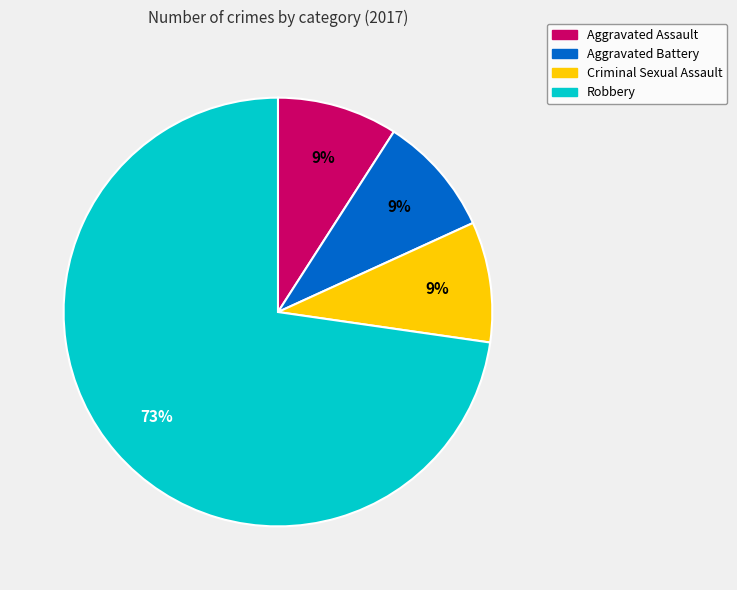

What is the largest slice in the pie chart?

Robbery